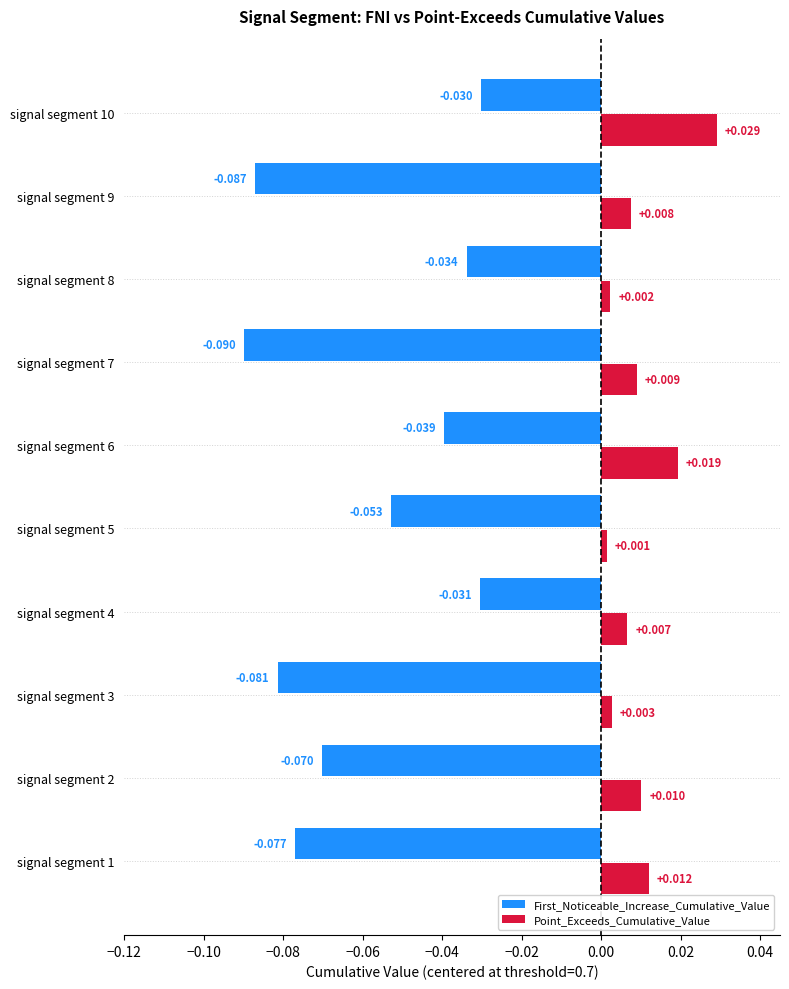

Rank the series by their average value, from lowest to highest.

First_Noticeable_Increase_Cumulative_Value, Point_Exceeds_Cumulative_Value